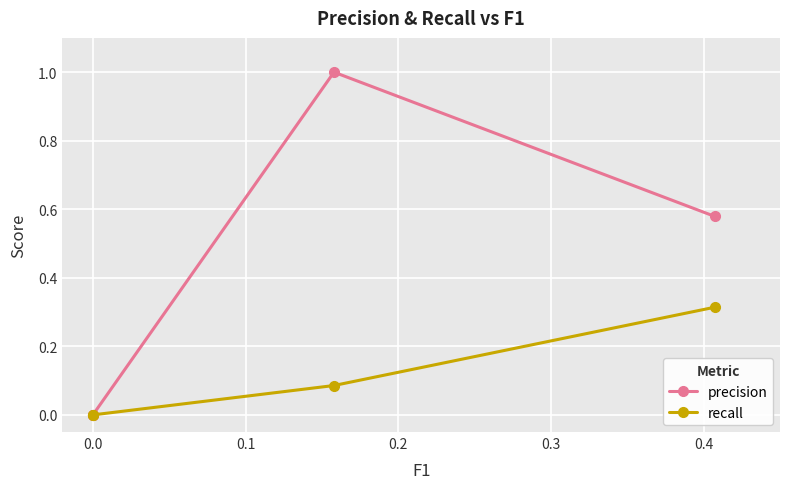

What is the difference between the second highest and second lowest values in the precision series?

0.6